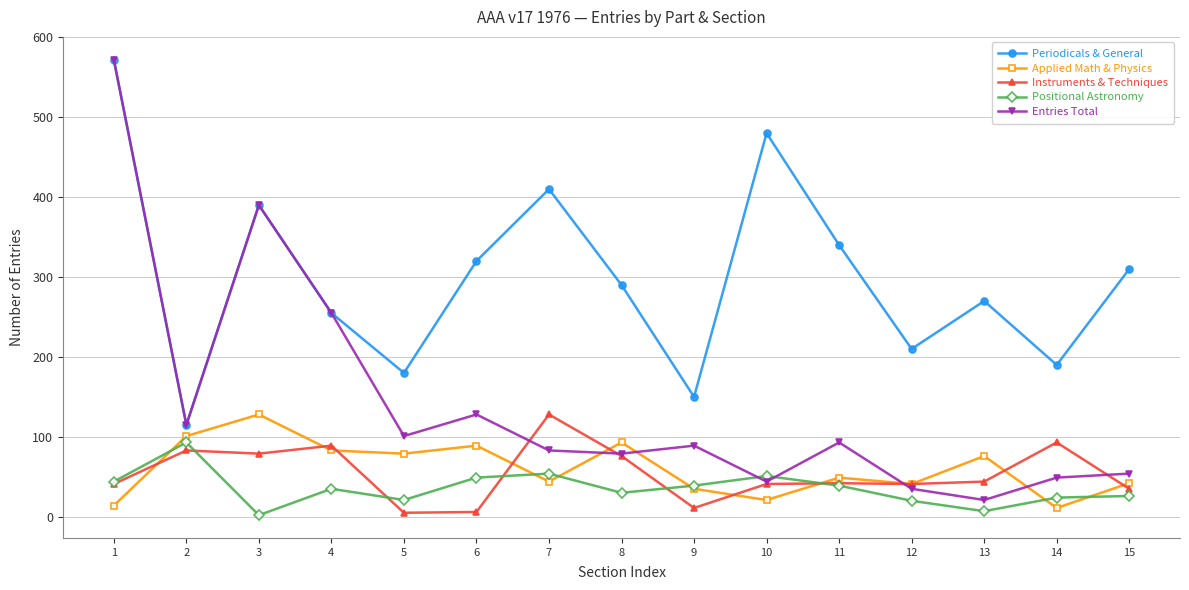

Where is the first local maximum for Applied Math & Physics?

3